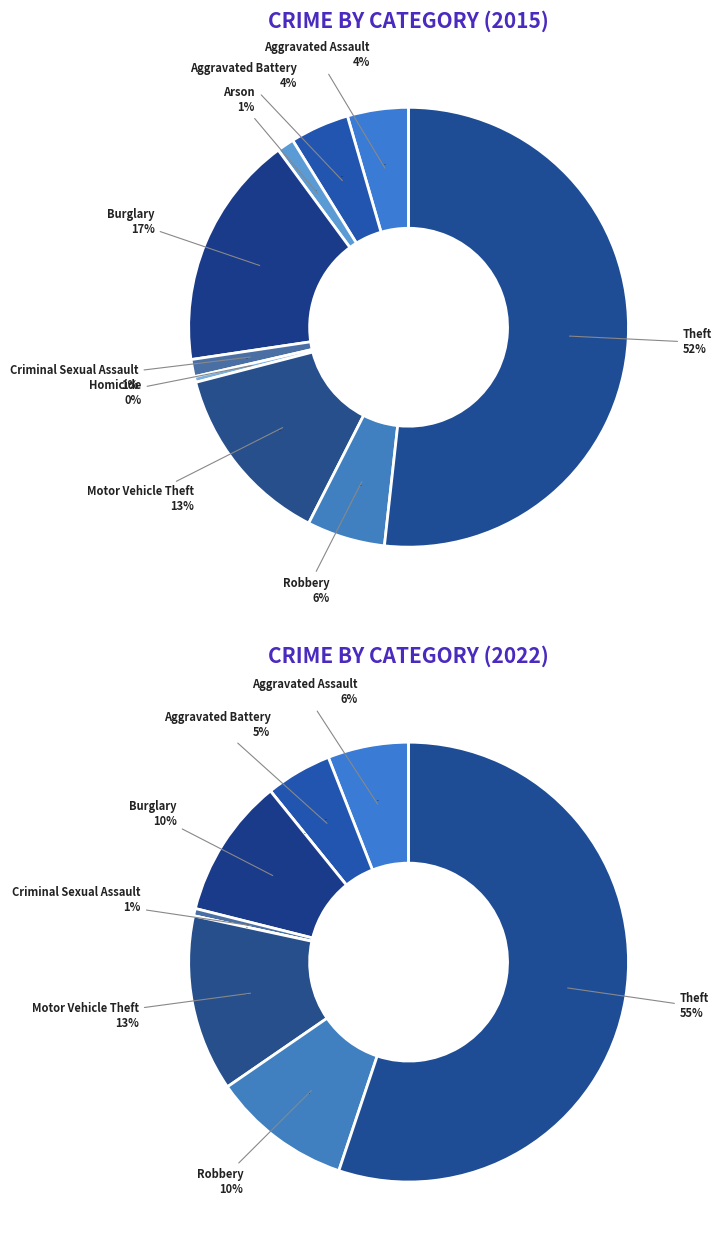

Rank the series at Criminal Sexual Assault from lowest to highest value.

values_2022, values_2015